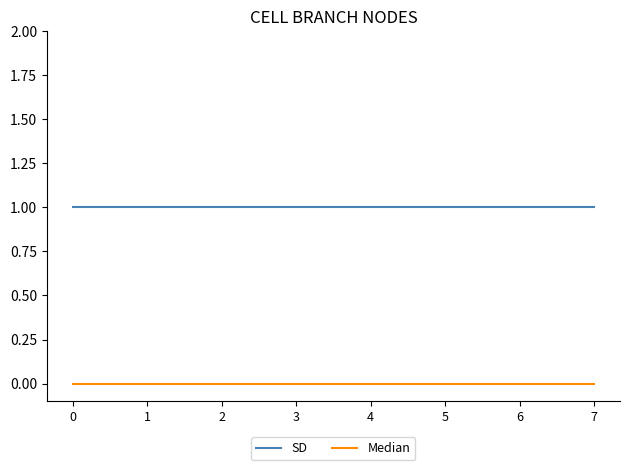

What is the total value across all series at 0?

1